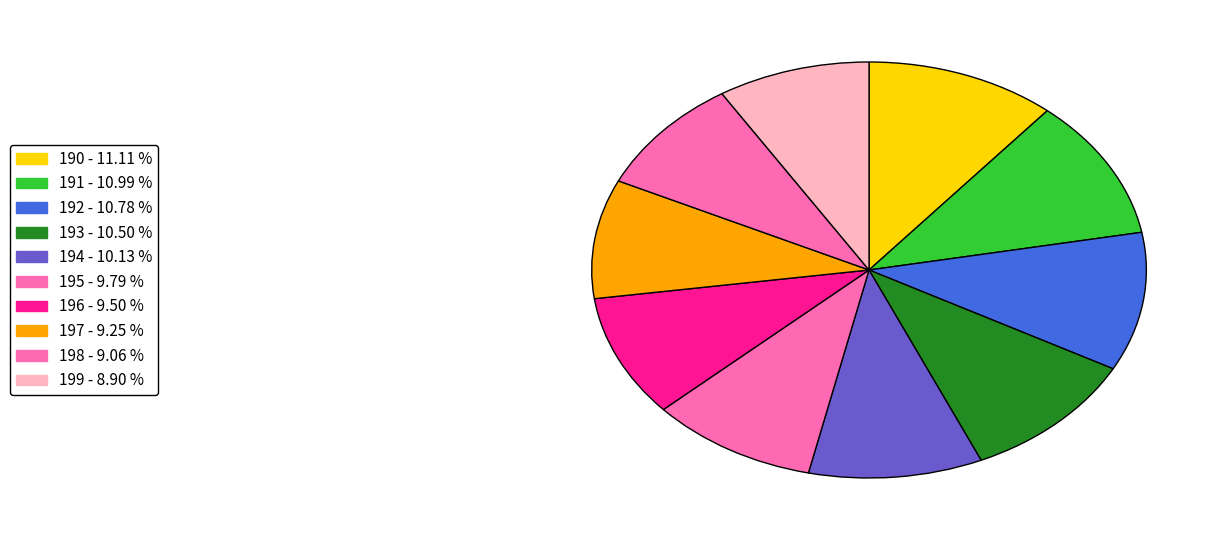

Count the number of slices in the pie.

10